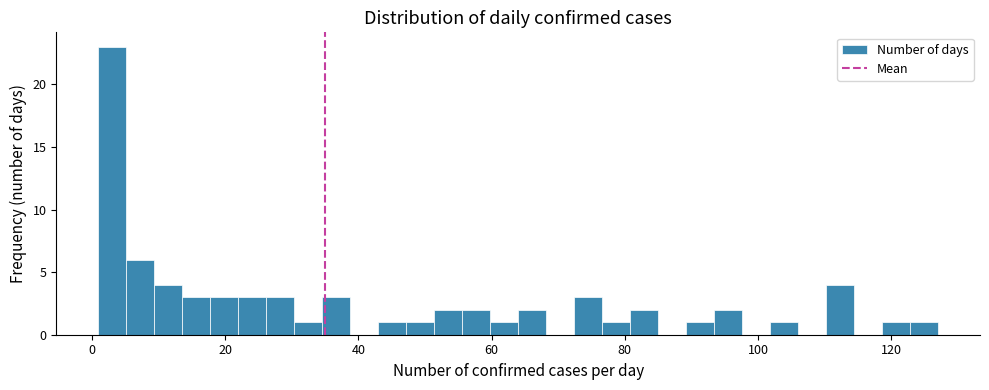

Read against the x-axis, roughly where is the centre of the tallest bar?

4